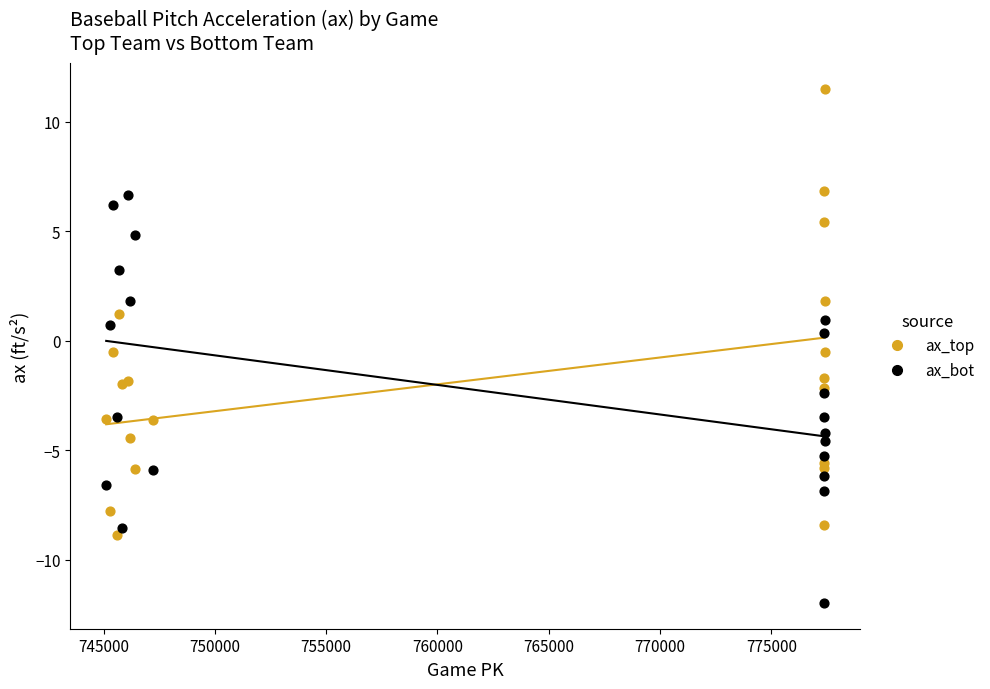

Which series contains the lowest Y value?

ax_bot